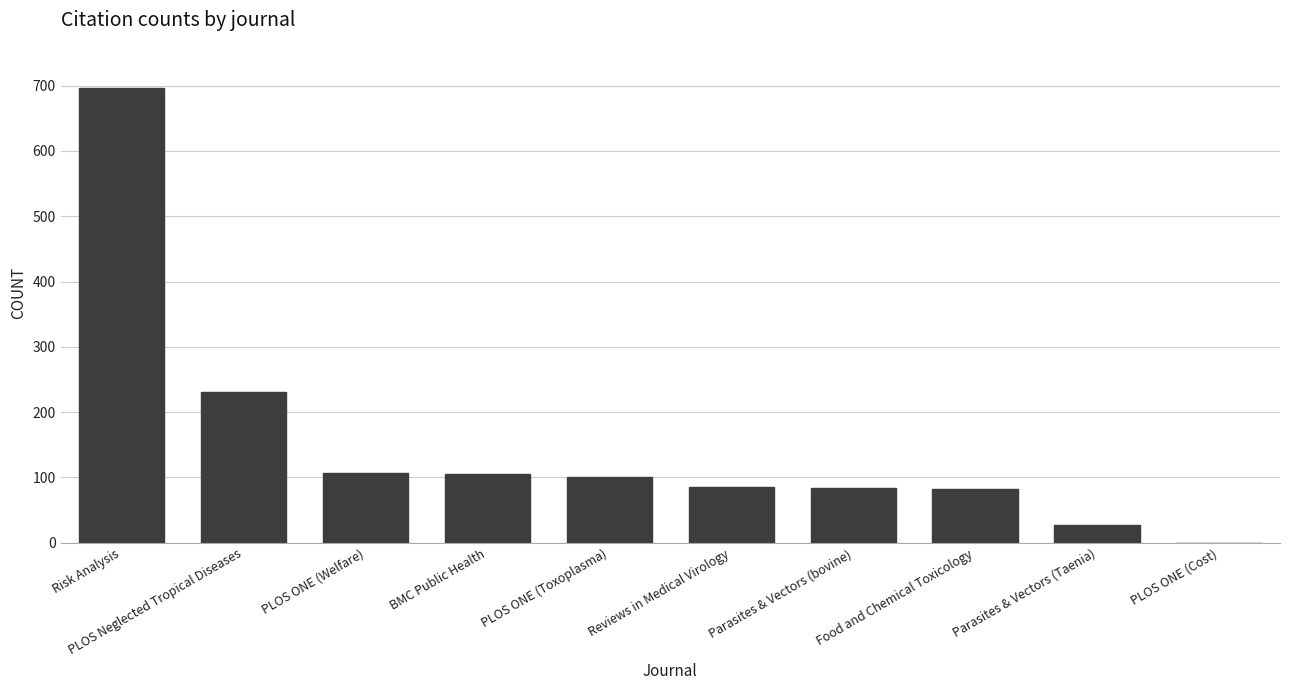

What is the maximum value shown in the chart?

696